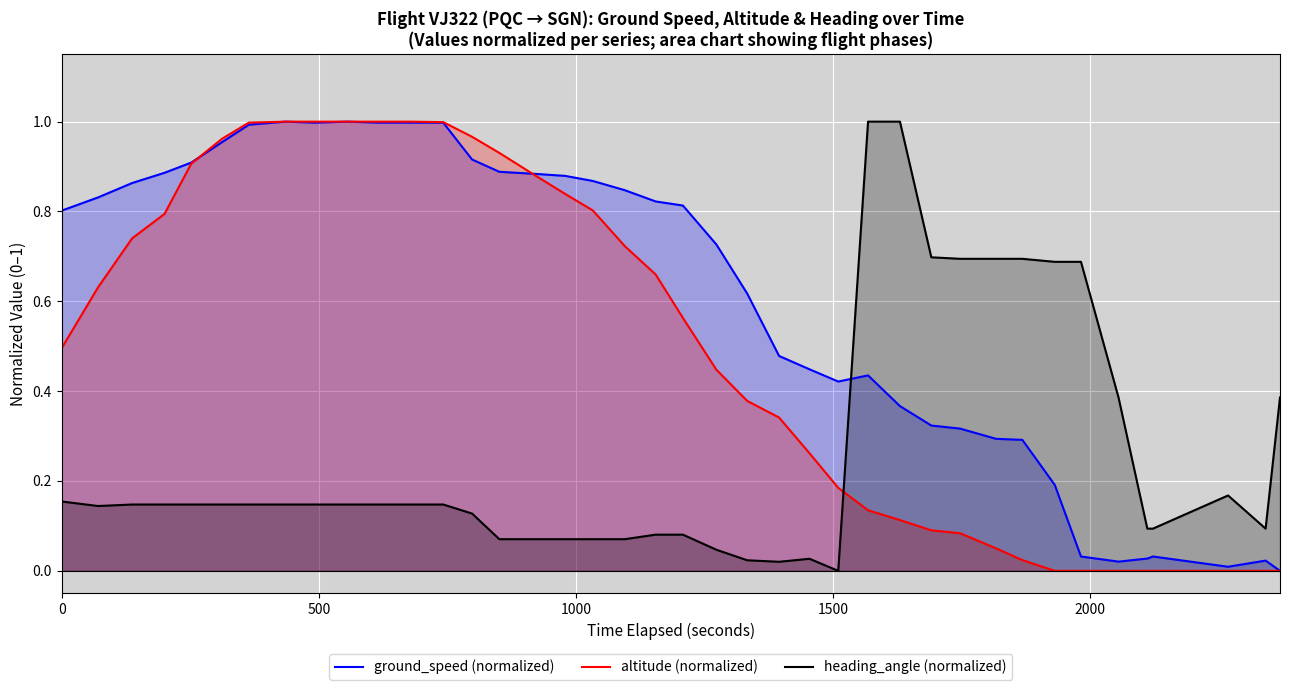

List the series in order of their overall mean, lowest first.

heading_angle (normalized), altitude (normalized), ground_speed (normalized)